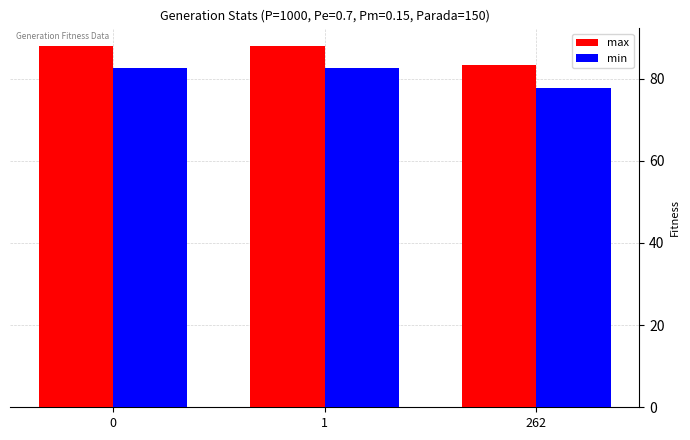

At which label does max reach its minimum?

262